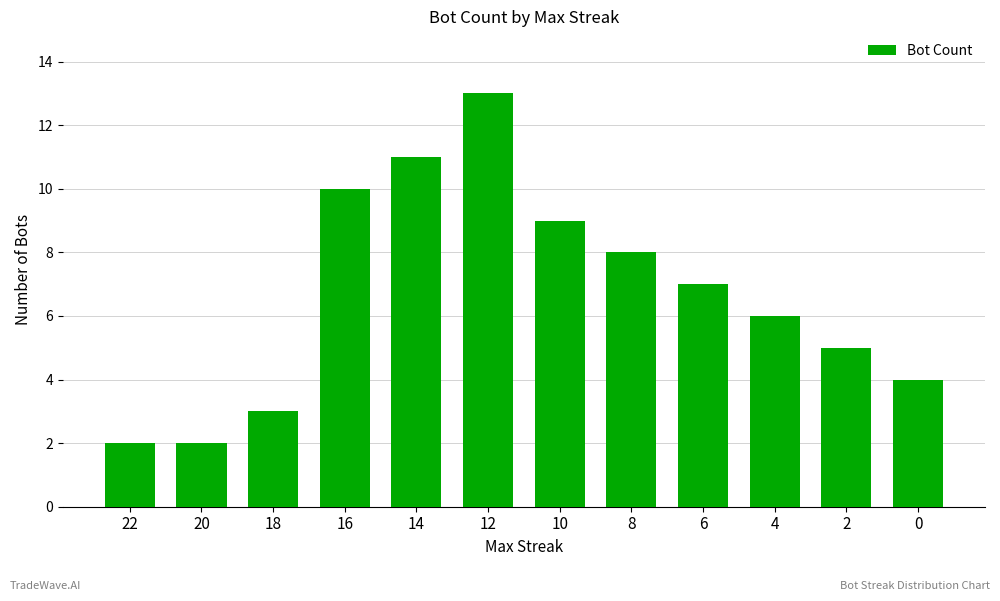

Read the value at 14, to the nearest 10.

10